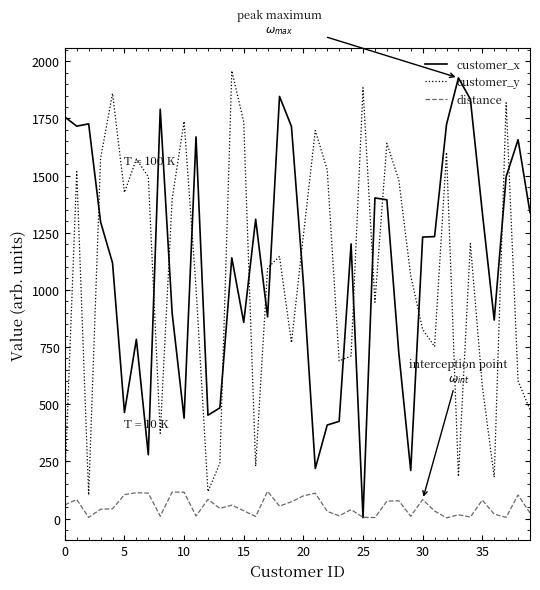

Count the number of data series in this chart.

3